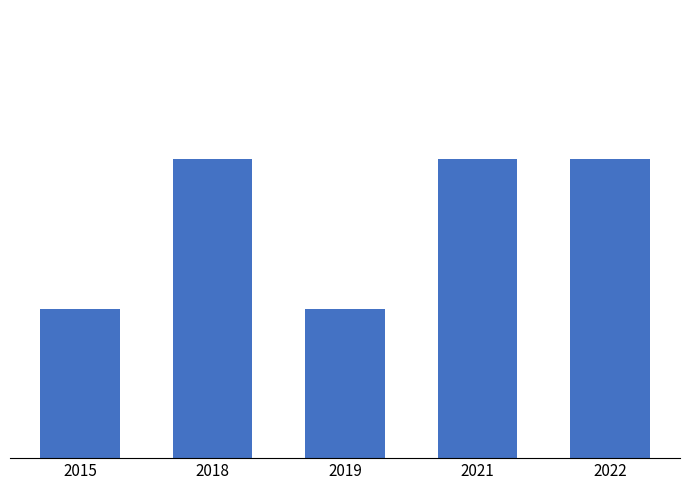

Does the chart contain any negative values?

No